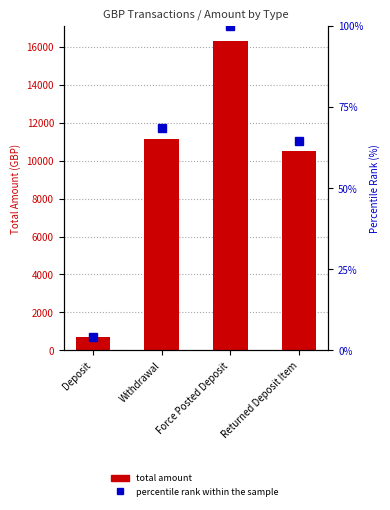

What are all the series names shown in the legend?

total amount, percentile rank within the sample